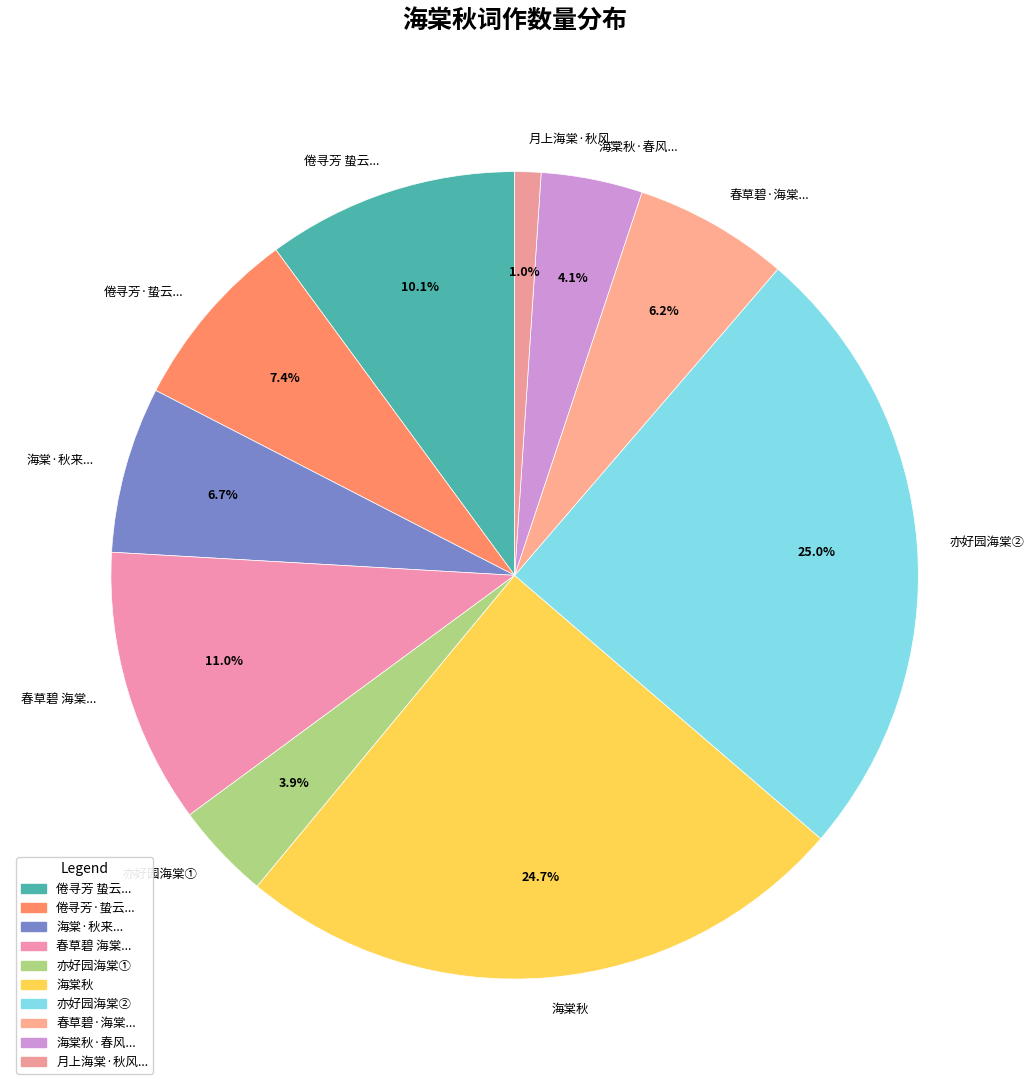

Does any single category account for the majority?

No